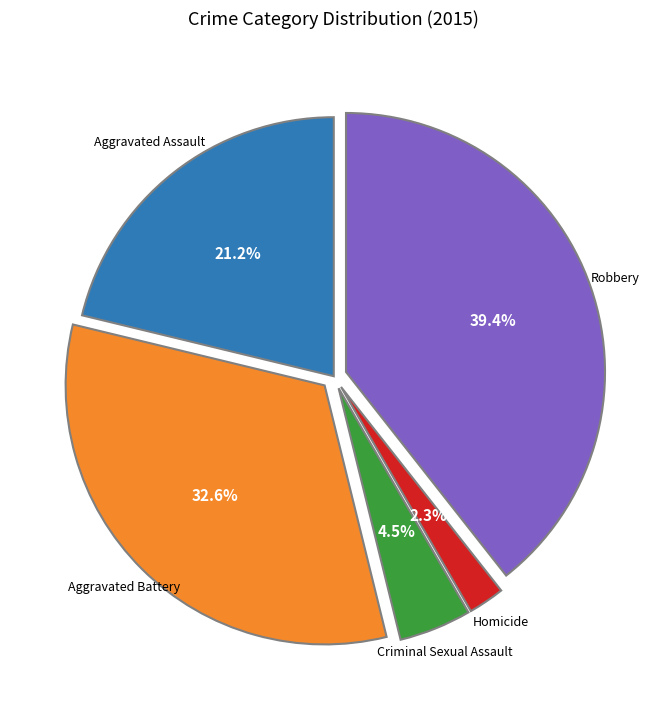

Does any single category account for the majority?

No